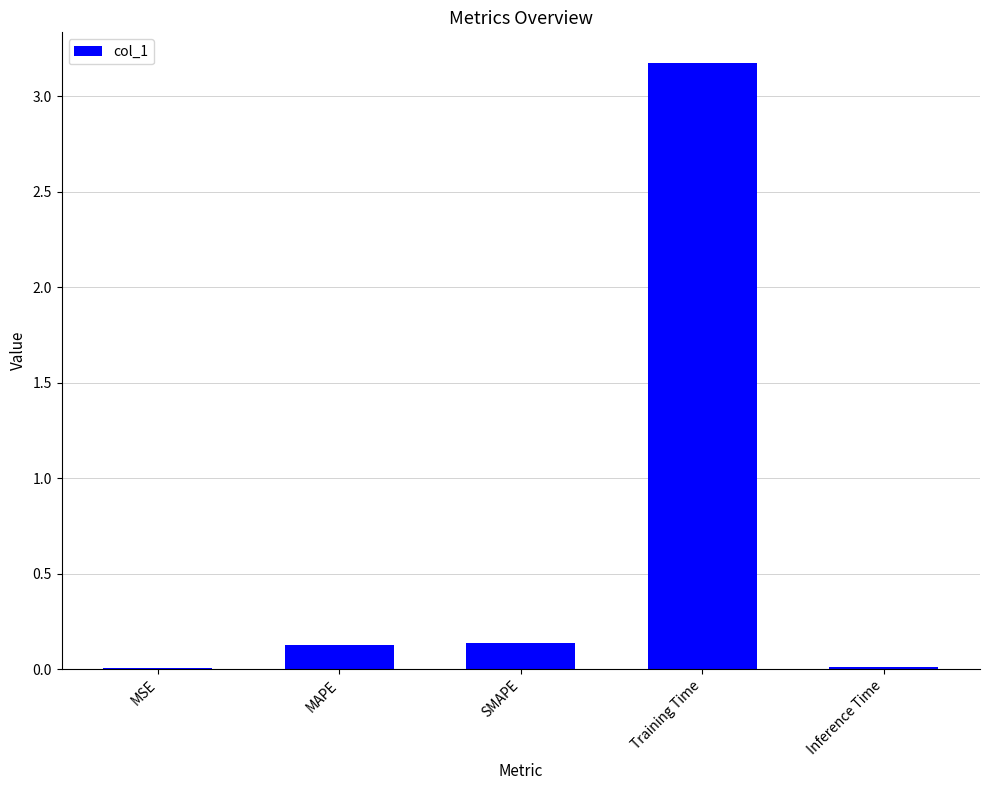

Which has a higher value, Training Time or MSE?

Training Time